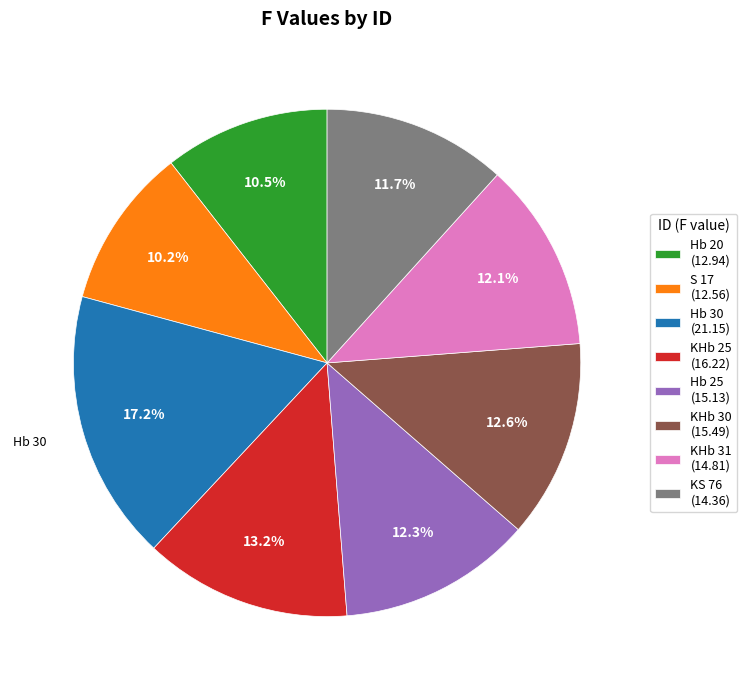

What percentage is NOT represented by KHb 30 (15.49)?

87.4%